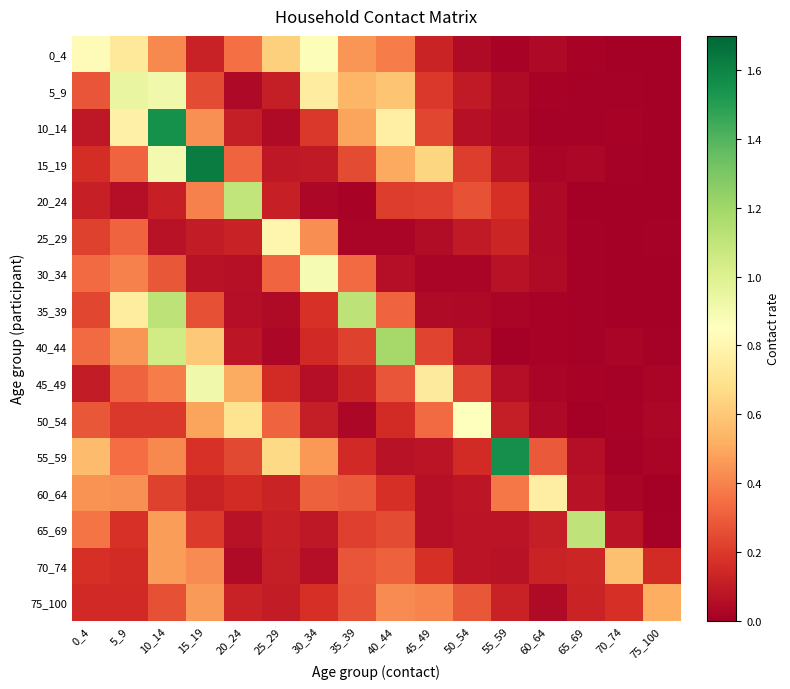

Rank the series at 60_64 from highest to lowest value.

60_64, 55_59, 70_74, 65_69, 75_100, 30_34, 0_4, 50_54, 25_29, 20_24, 15_19, 45_49, 40_44, 35_39, 5_9, 10_14